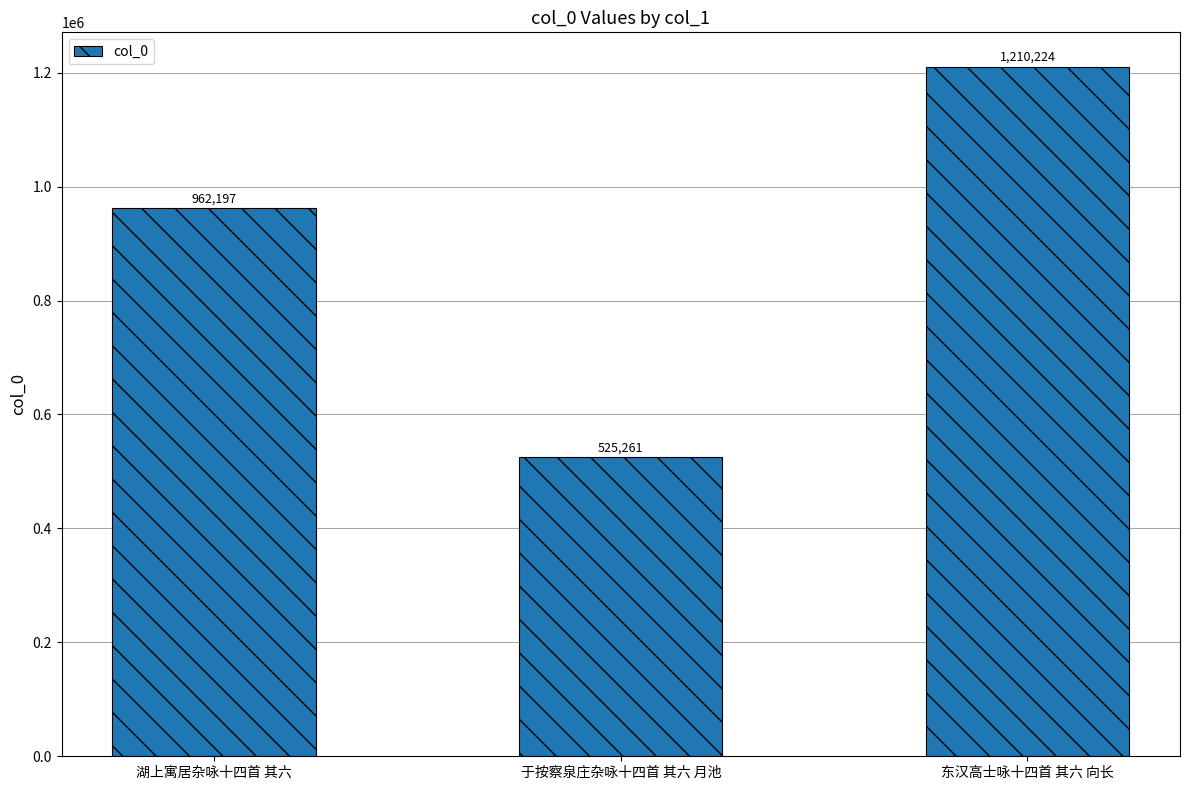

List the labels in order of value, largest first.

东汉高士咏十四首 其六 向长, 湖上寓居杂咏十四首 其六, 于按察泉庄杂咏十四首 其六 月池